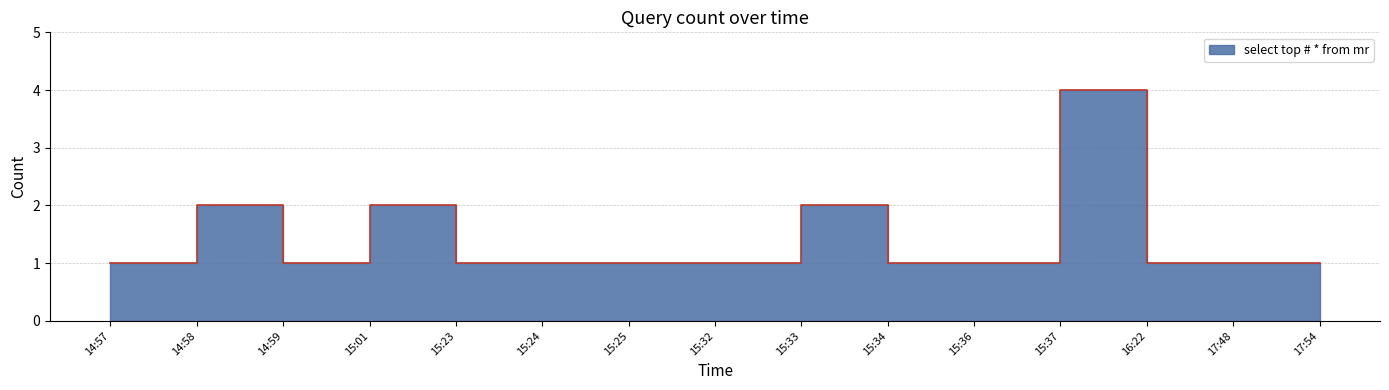

List the labels in order of value, smallest first.

14:57, 14:59, 15:23, 15:24, 15:25, 15:32, 15:34, 15:36, 16:22, 17:48, 17:54, 14:58, 15:01, 15:33, 15:37